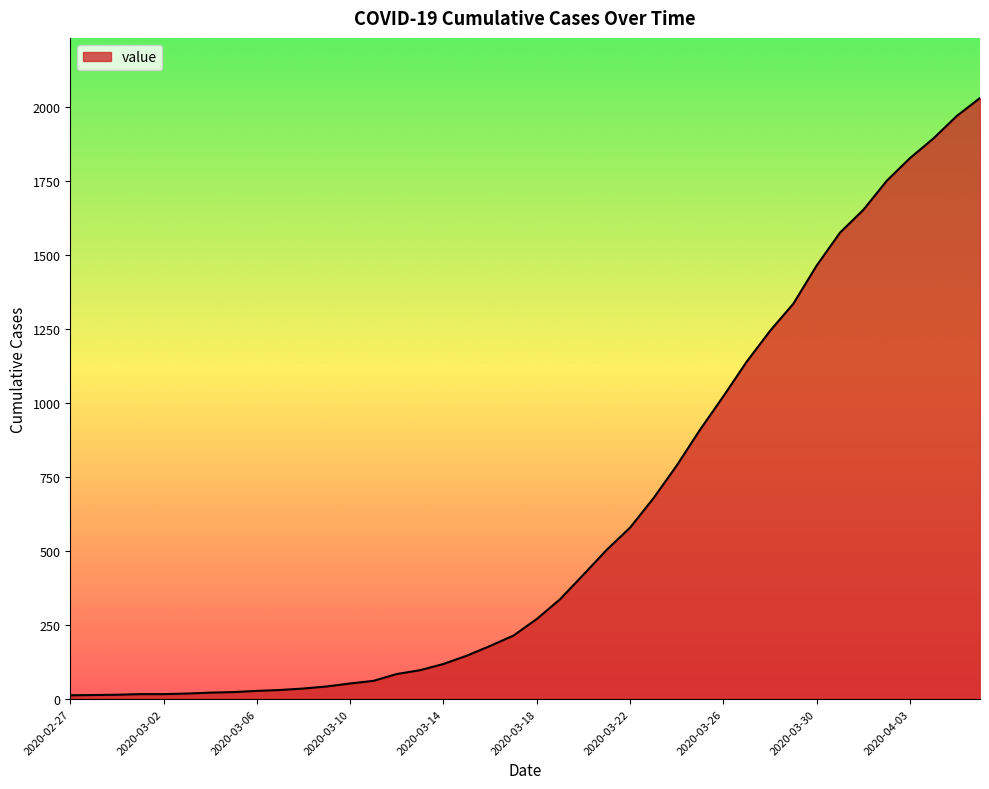

How many lines are shown in the chart?

1